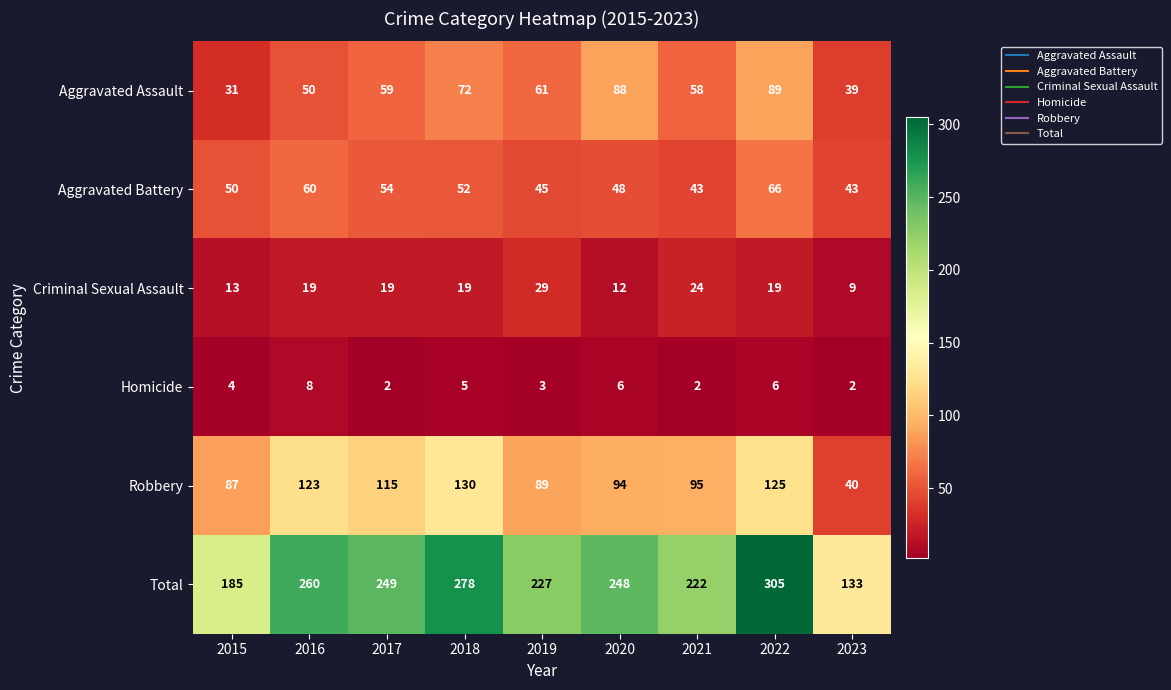

At 2022, list the series in order from largest to smallest.

Total, Robbery, Aggravated Assault, Aggravated Battery, Criminal Sexual Assault, Homicide